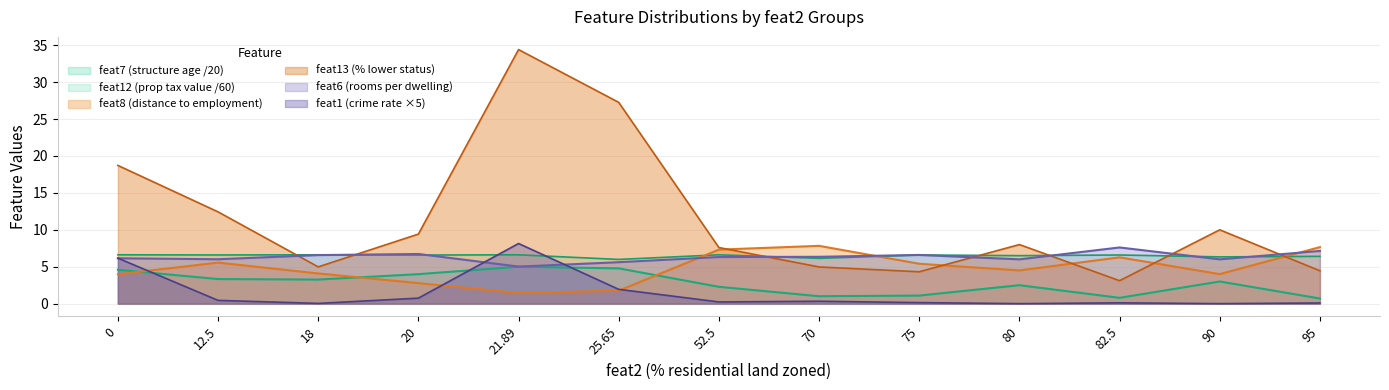

How many data points in feat6 are less than 6?

2